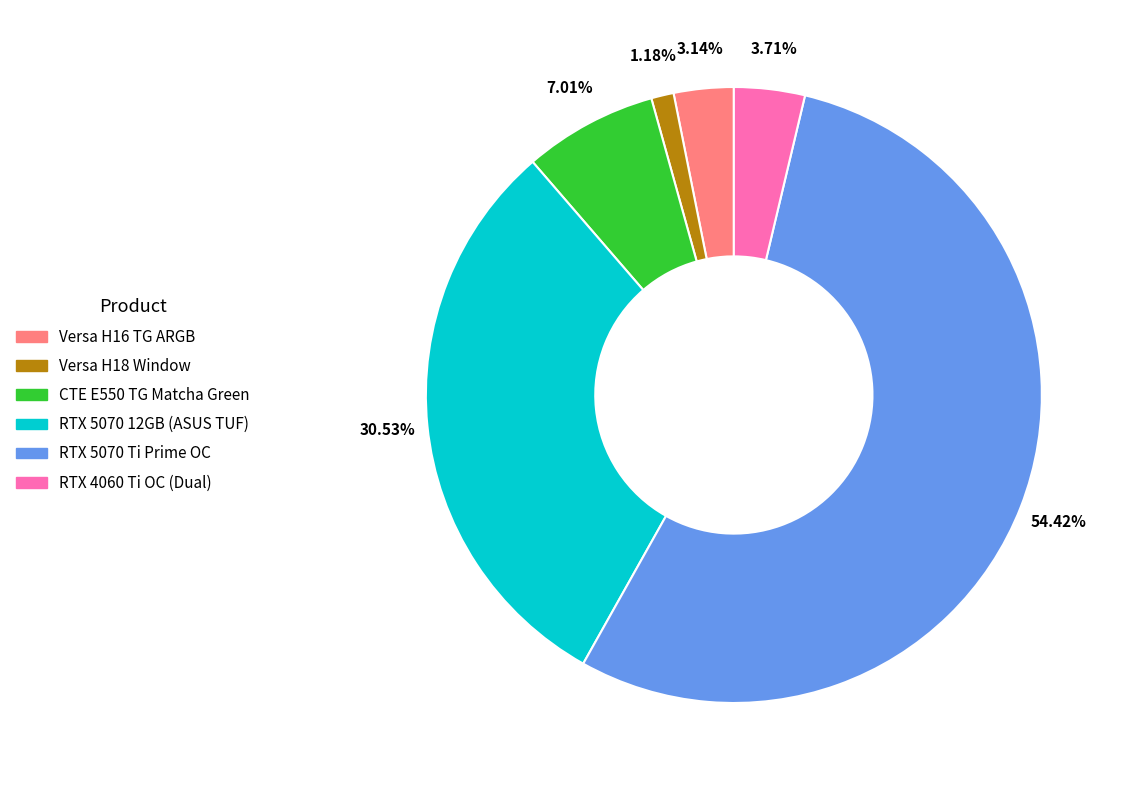

To the nearest percent, what is the combined percentage of CTE E550 TG Matcha Green and RTX 5070 12GB (ASUS TUF)?

38%